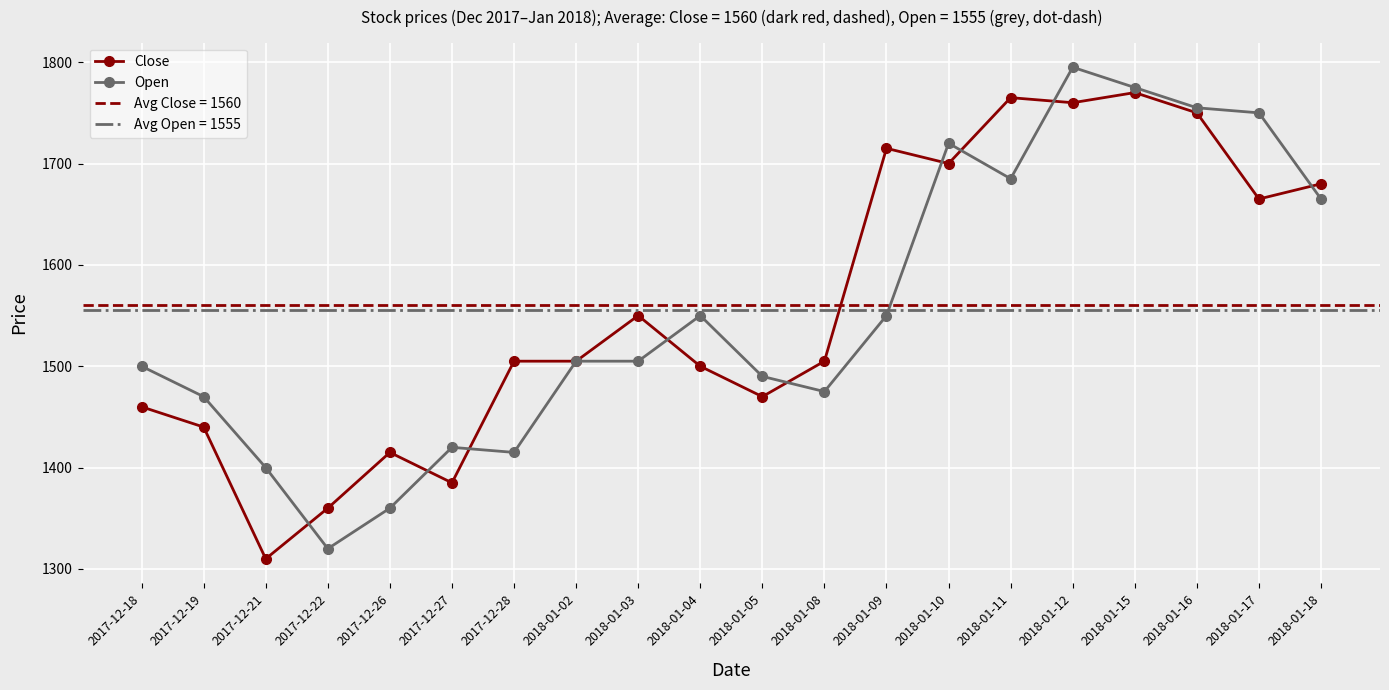

True or false: Open has a value of 3105 at 2018-01-17.

False